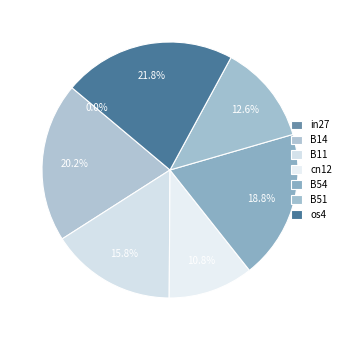

To the nearest percent, what portion does B54 represent?

19%